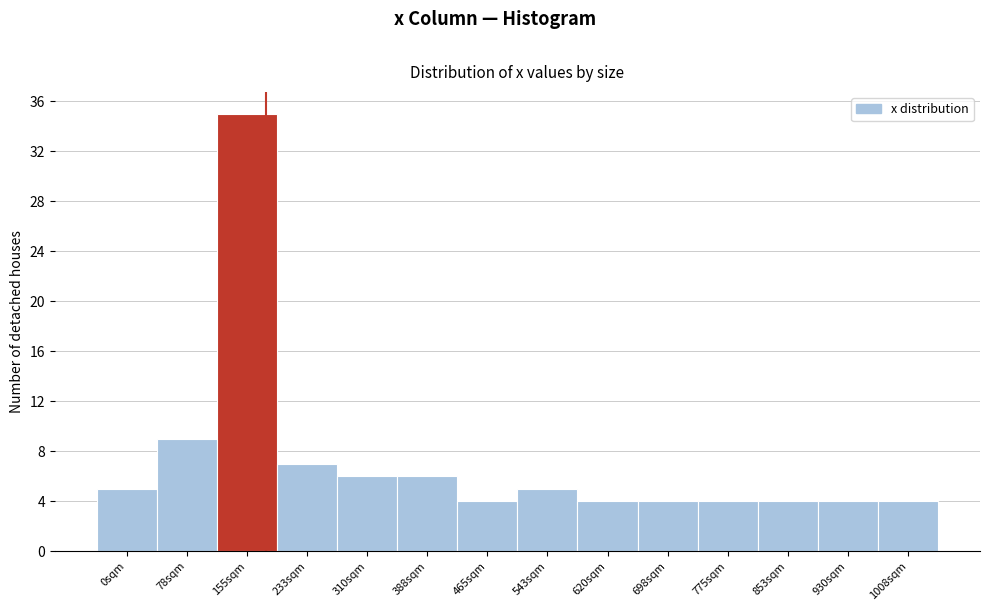

Reading right to left, transcribe all the data shown in this chart.

1008sqm=4	930sqm=4	853sqm=4	775sqm=4	698sqm=4	620sqm=4	543sqm=5	465sqm=4	388sqm=6	310sqm=6	233sqm=7	155sqm=35	78sqm=9	0sqm=5